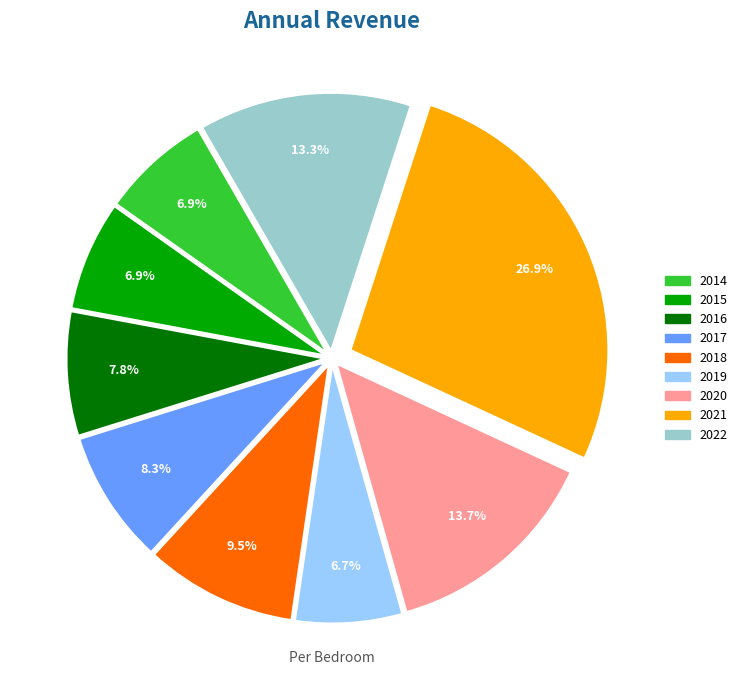

What is the total percentage of 2018 and 2022?

22.8%